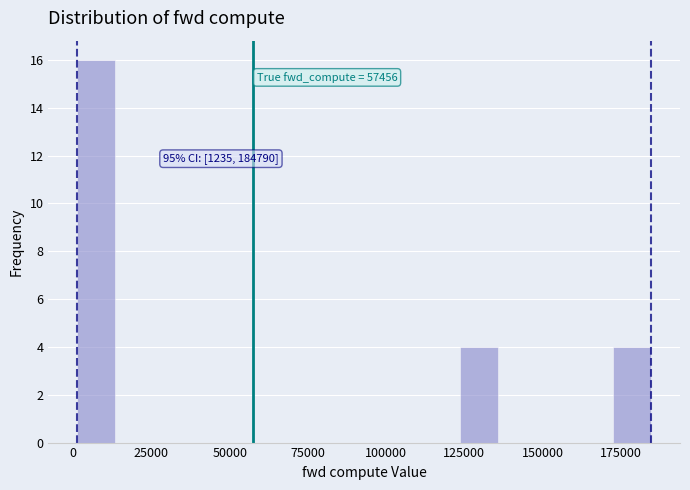

Around what value on the x-axis is the tallest bar? Give the approximate position of its centre, as read against the axis.

5000